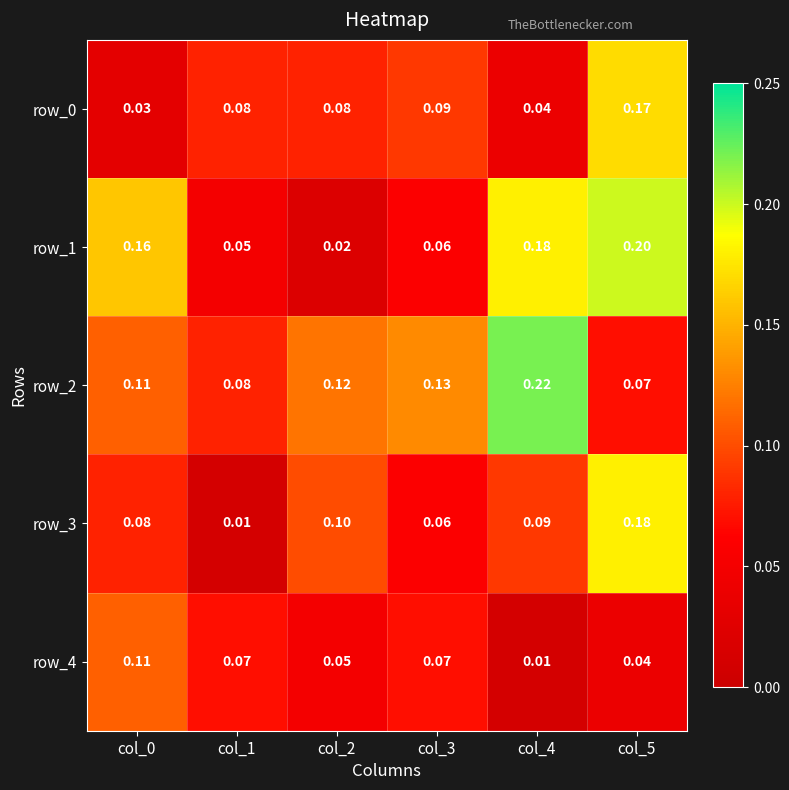

Is the value of row_0 at col_0 greater than the value of row_2 at col_0?

No